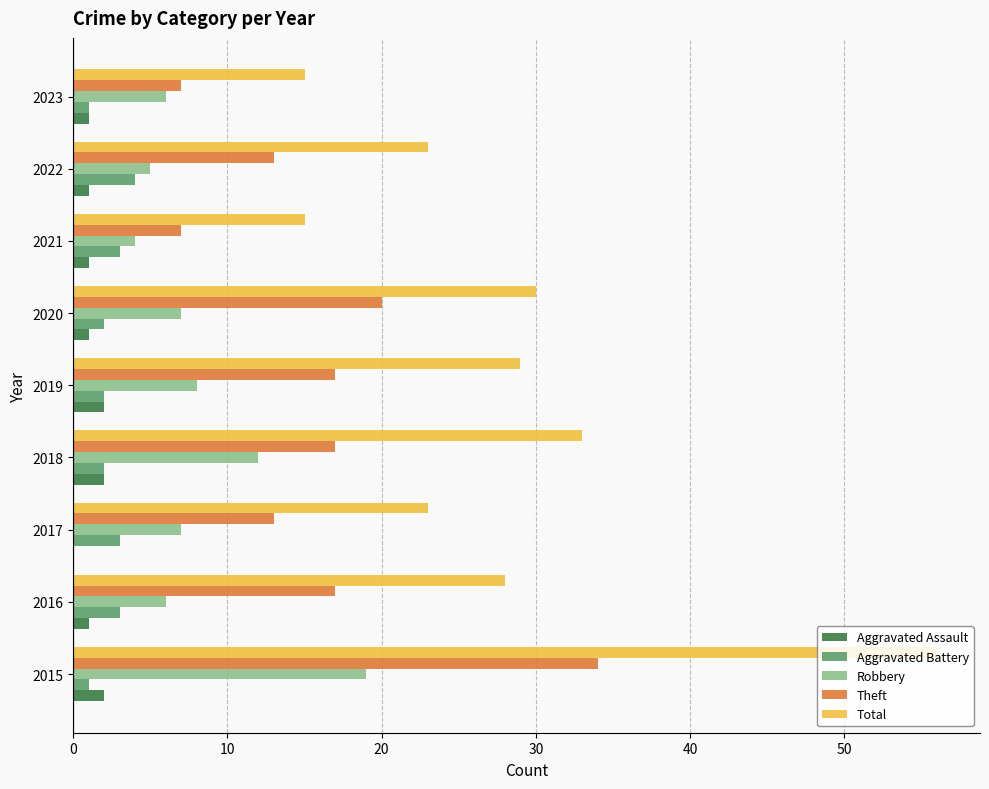

How many distinct data groups are displayed?

5